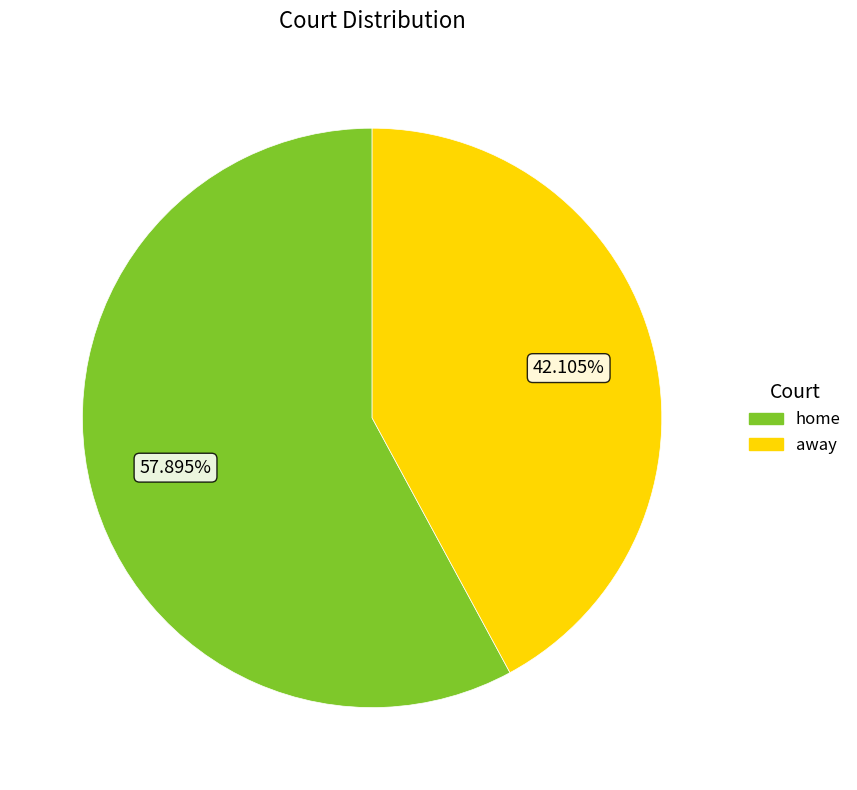

Which slice is the largest?

home